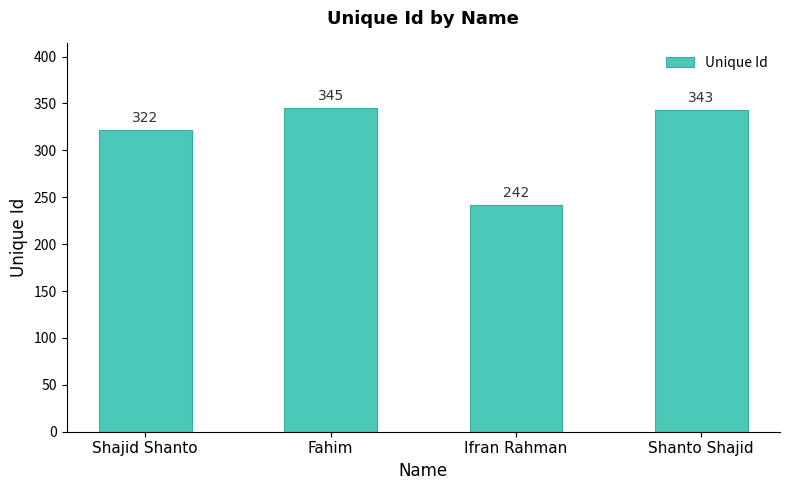

At which label is the value closest to 293?

Shajid Shanto